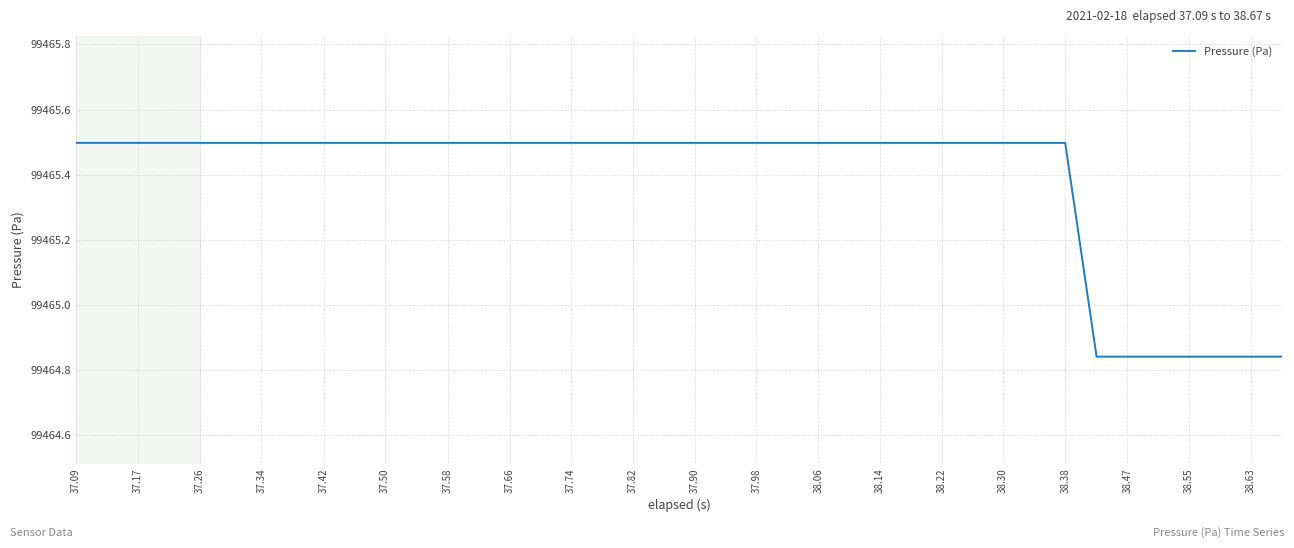

What is the difference between the maximum and minimum values?

0.7